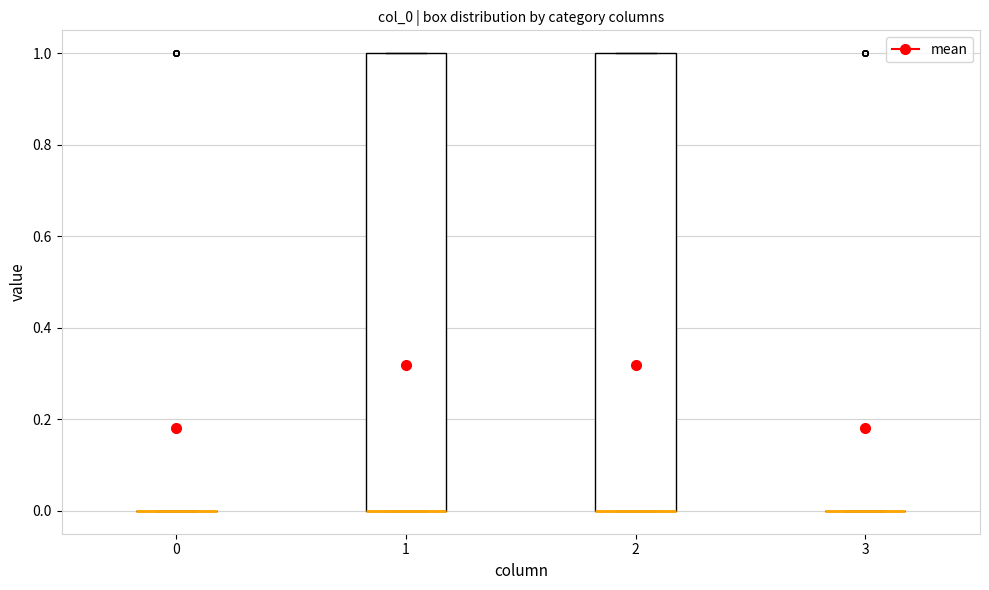

Reading left to right, read every box against the y-axis: the position of its median line, the range the box covers, and the ends of its whiskers. The values are not printed on the chart, so give them approximately, as read against the axis.

0: box collapsed to a line at 0, whiskers 0 to 0
1: median 0 (drawn on the box's lower edge), box 0 to 1, whiskers 0 to 1
2: median 0 (drawn on the box's lower edge), box 0 to 1, whiskers 0 to 1
3: box collapsed to a line at 0, whiskers 0 to 0